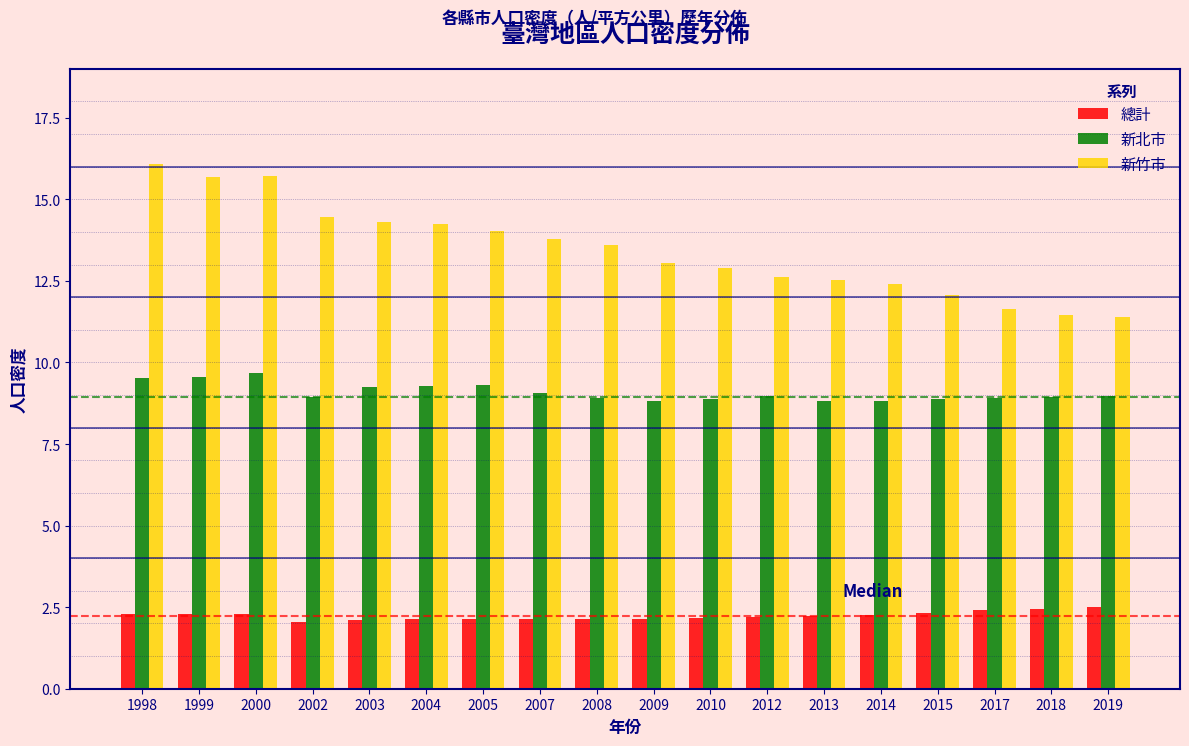

What is the difference between the second highest and second lowest values in the 新北市 series?

0.7